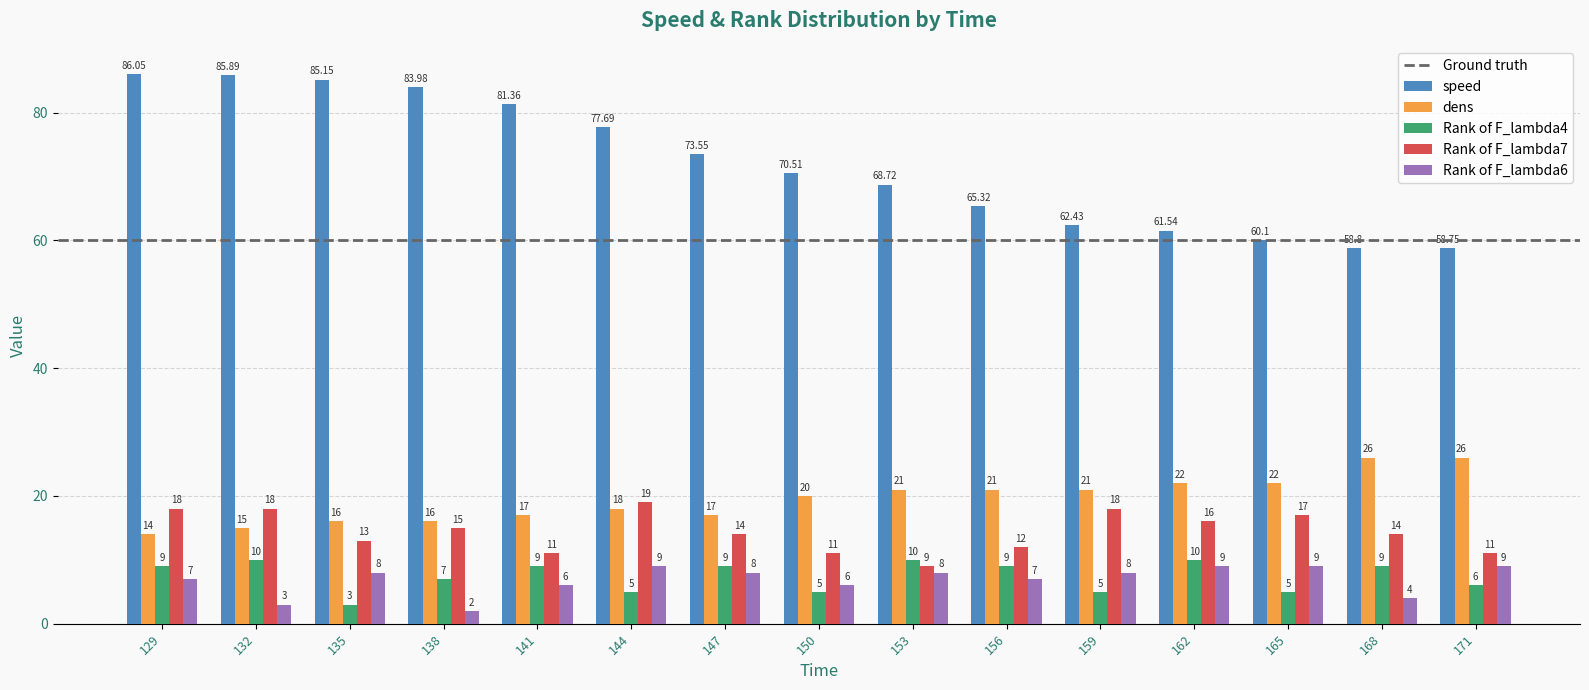

What is the maximum value for Rank of F_lambda7?

19.0